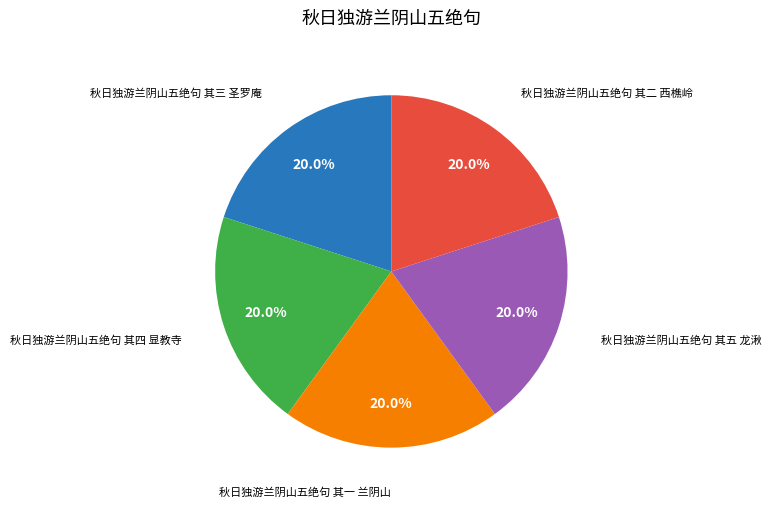

To the nearest percent, what is the average slice percentage?

20%